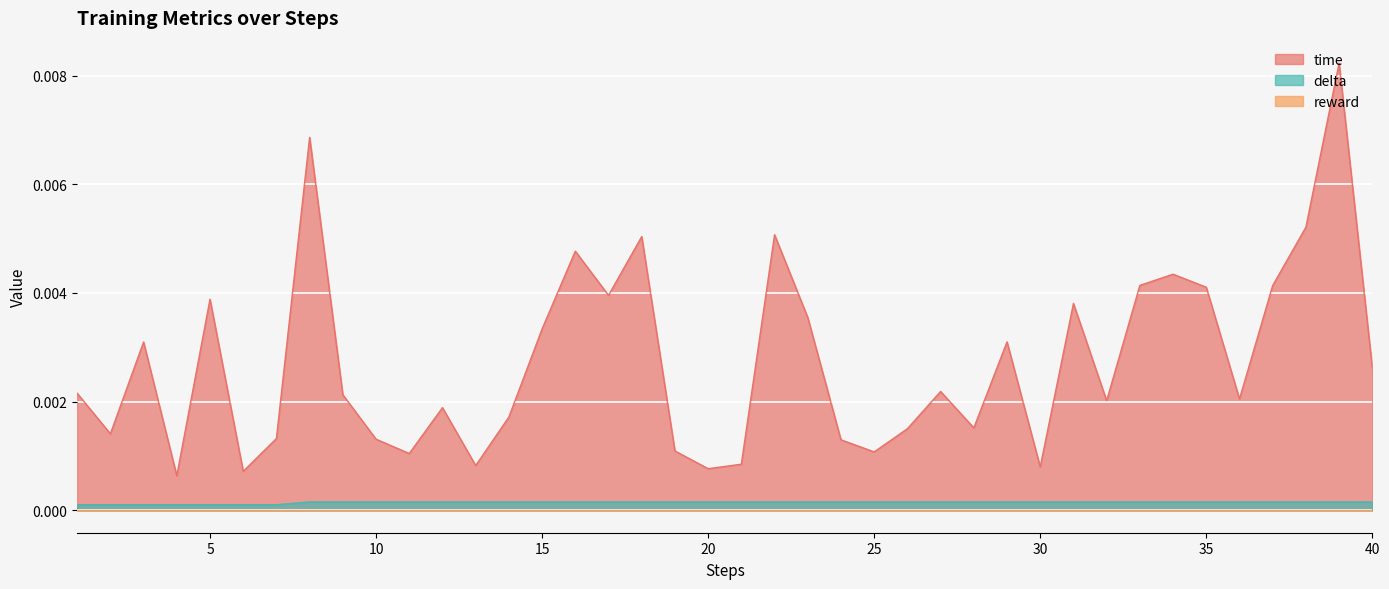

Which series has the widest spread of values?

time